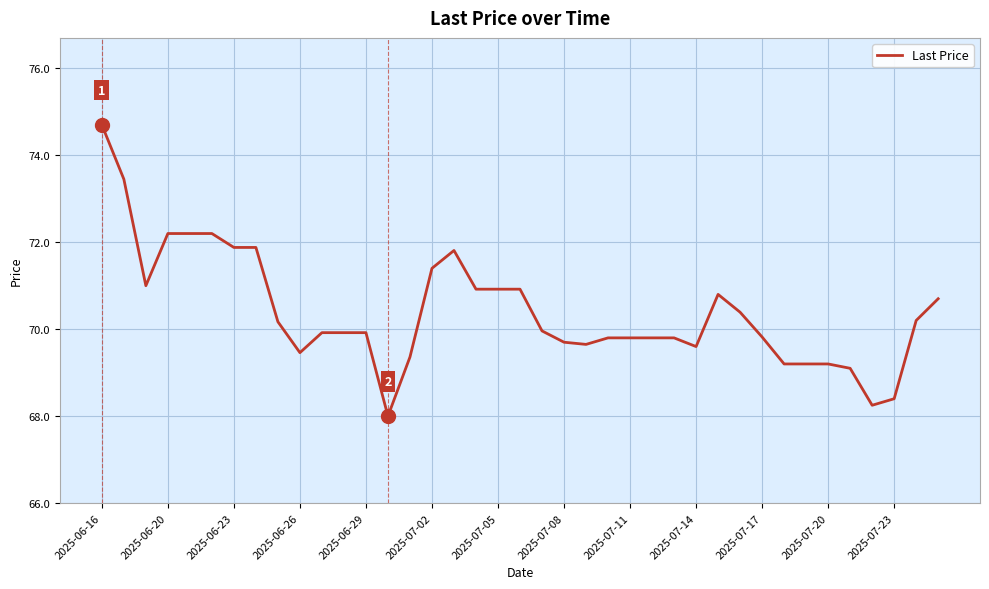

What is the maximum value shown in the chart?

74.7